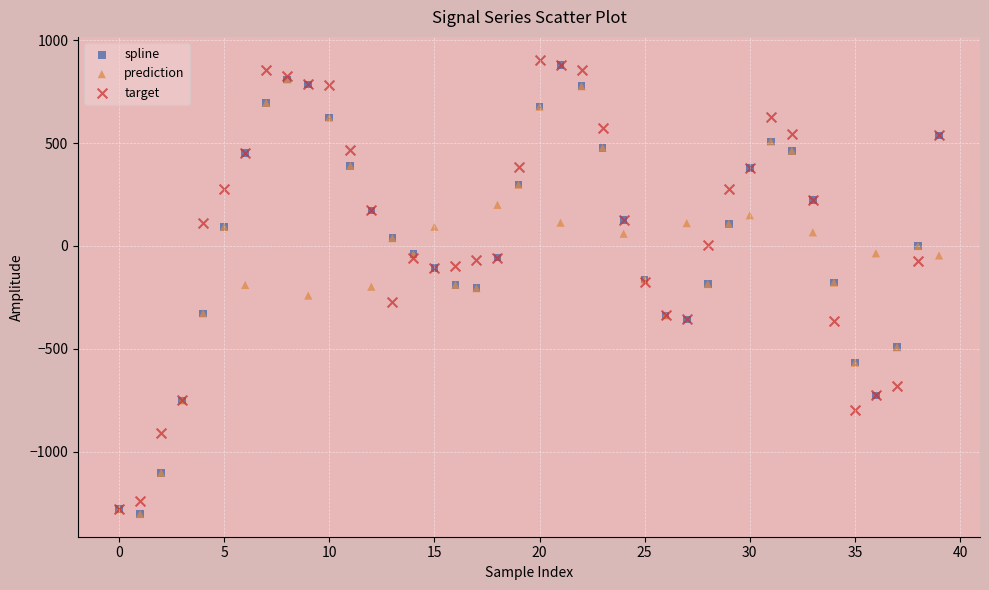

What are all the series names shown in the legend?

spline, prediction, target